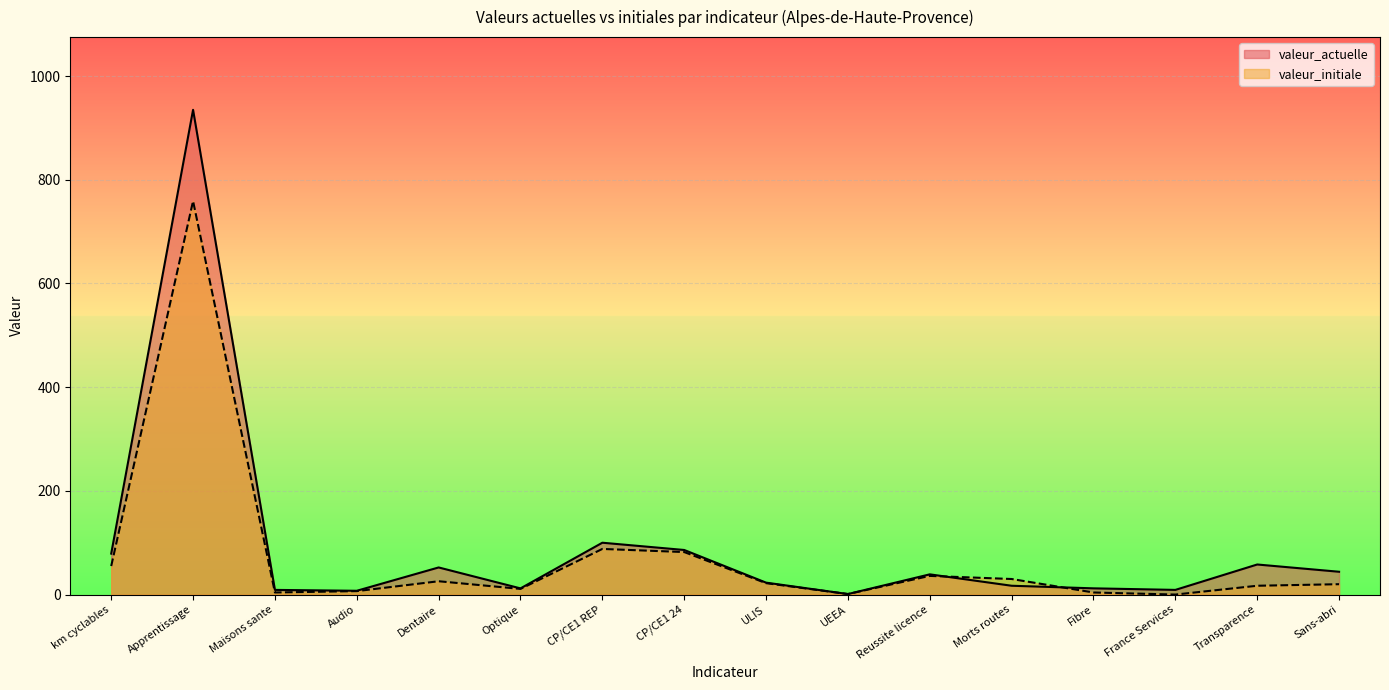

Which series changed the most between Apprentissage and Fibre?

valeur_actuelle